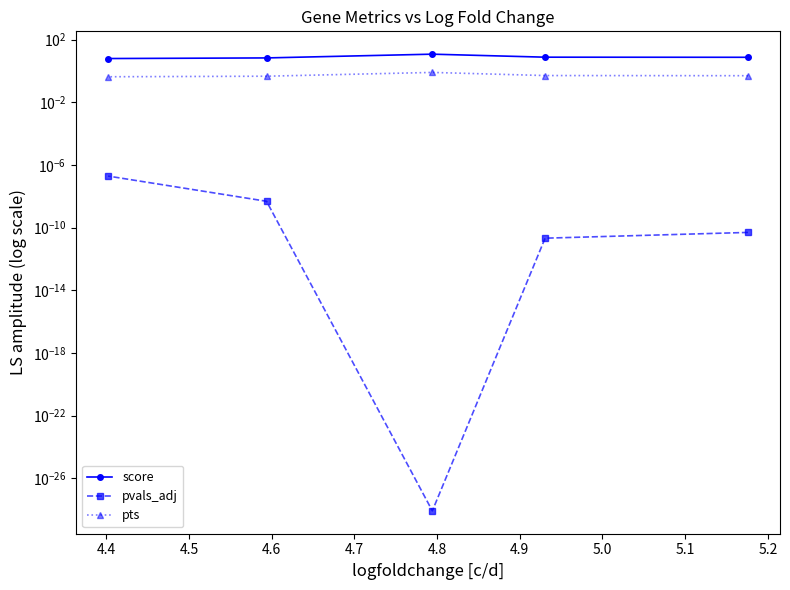

True or false: score has more than 1 points higher than both neighbors.

False